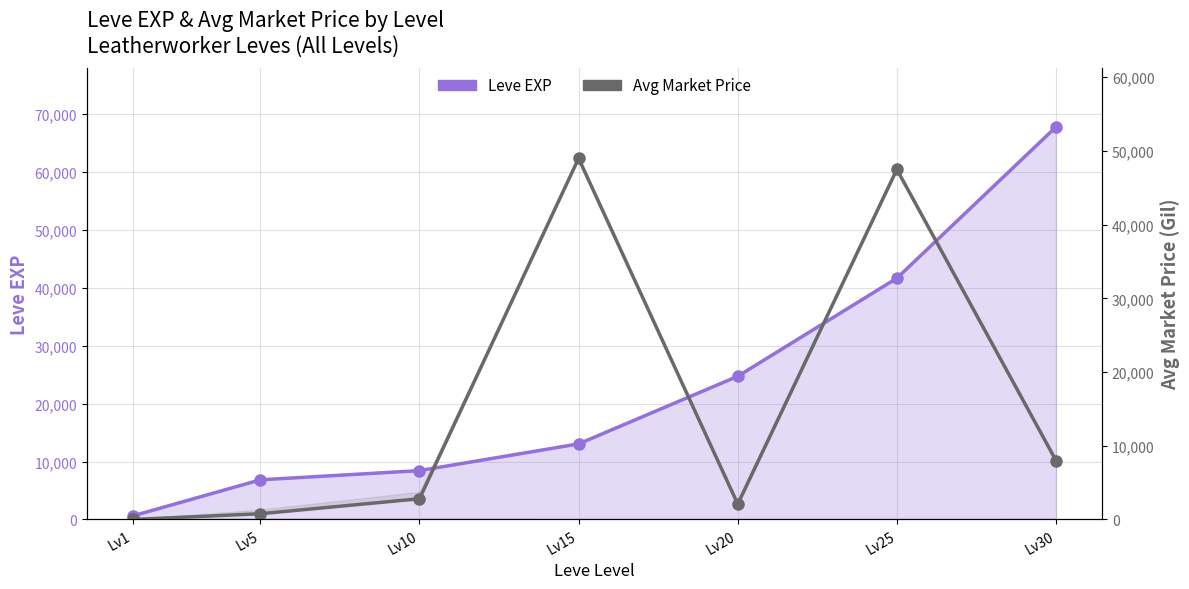

What are all the series names shown in the legend?

Leve EXP, Avg Market Price